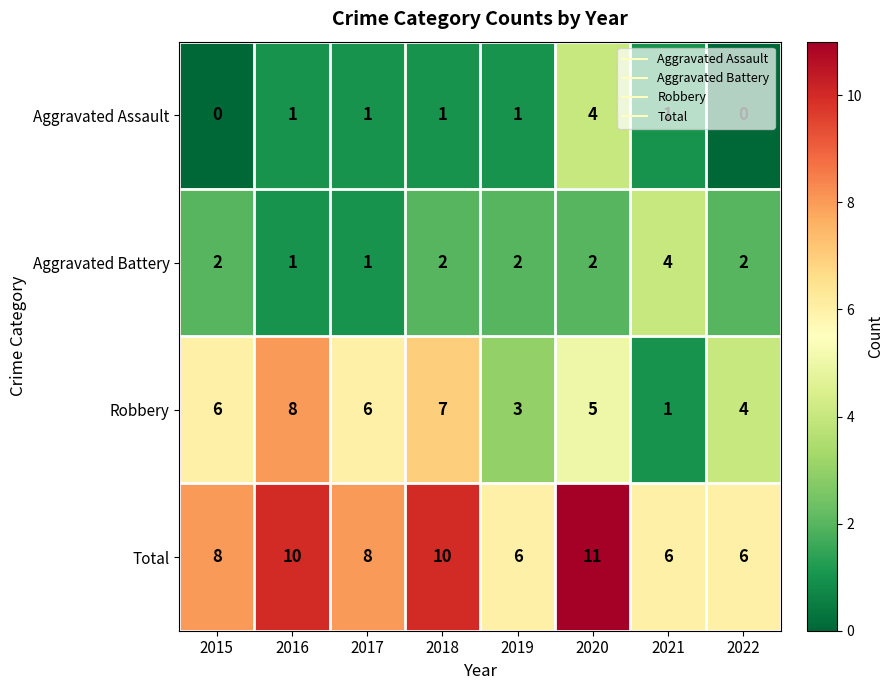

At which category is the sum across all series the highest?

2020